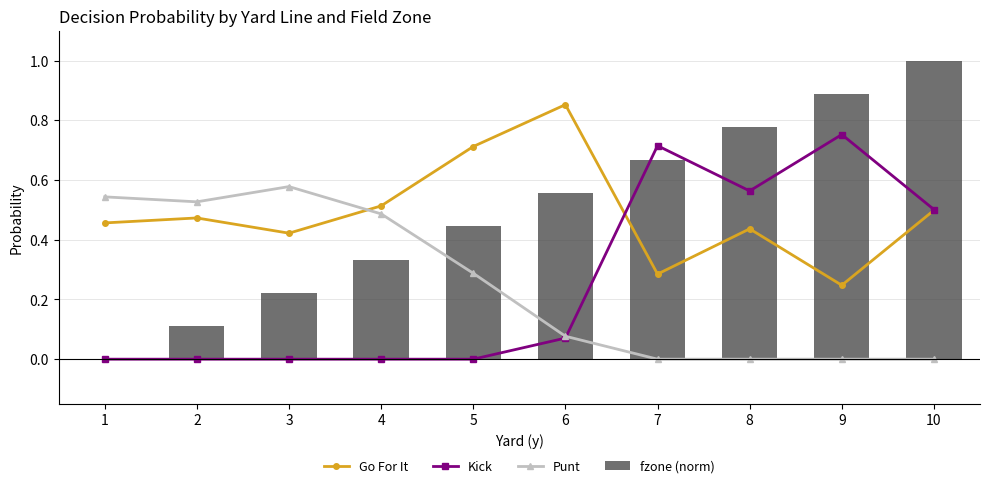

What is the value of the Go For It bar at the 8th from the left?

0.4